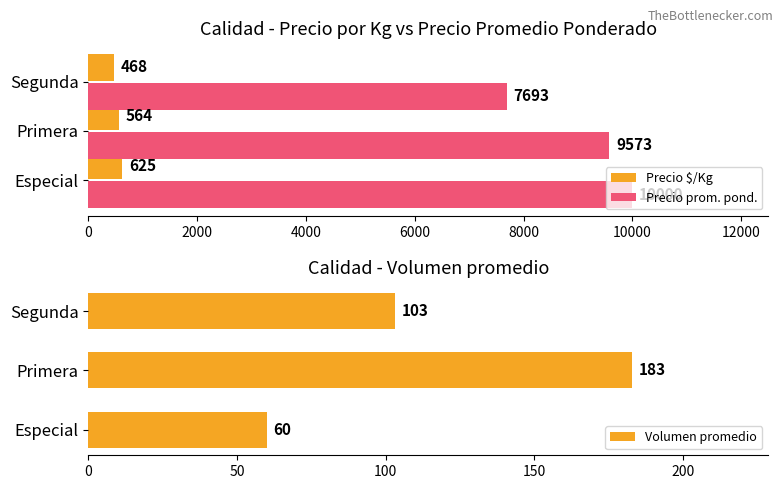

How many bars are there in total?

9